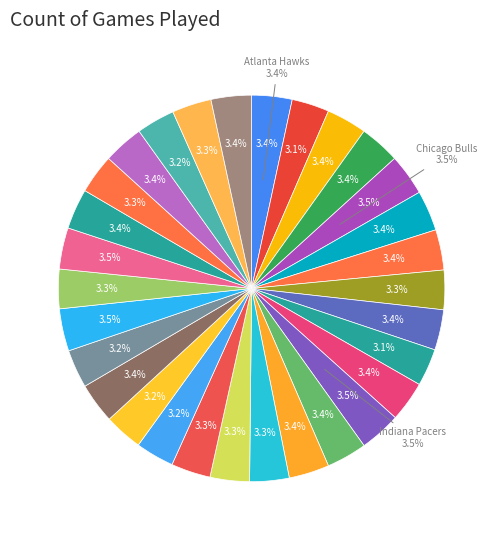

Does any single category account for the majority?

No